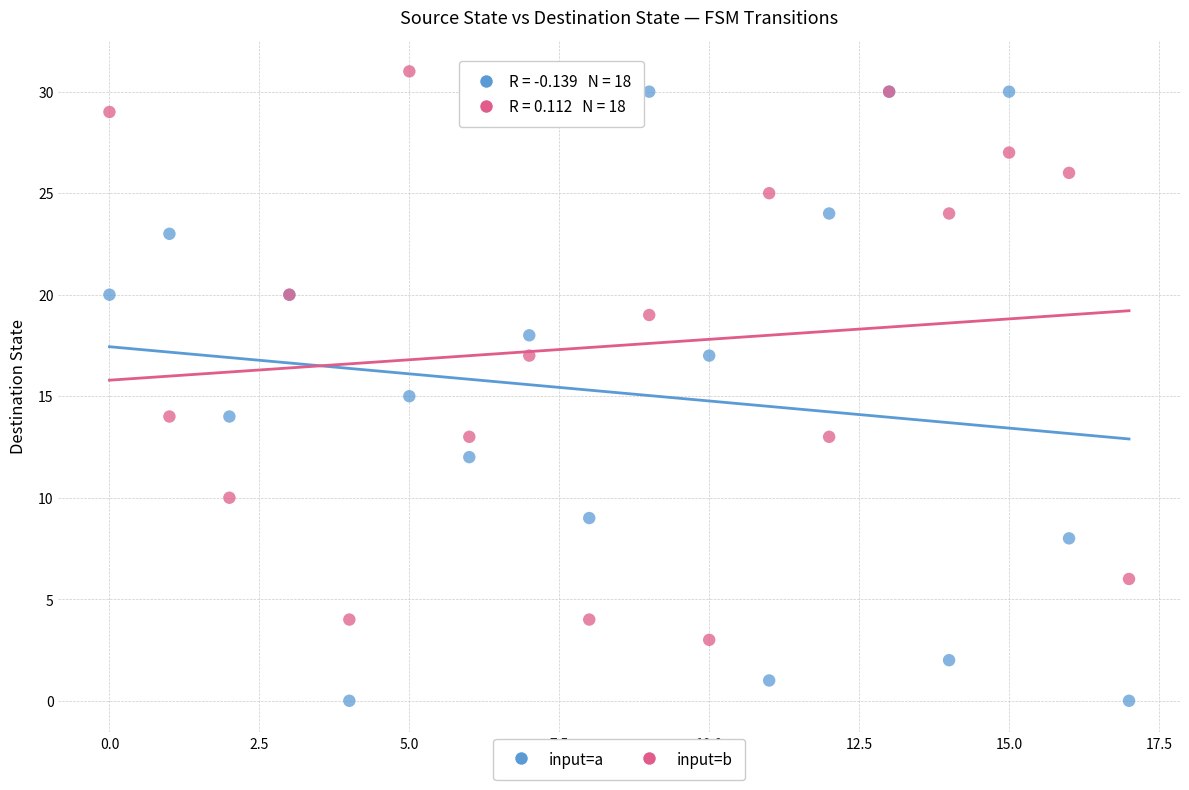

Which series reaches the minimum Y coordinate?

input=a